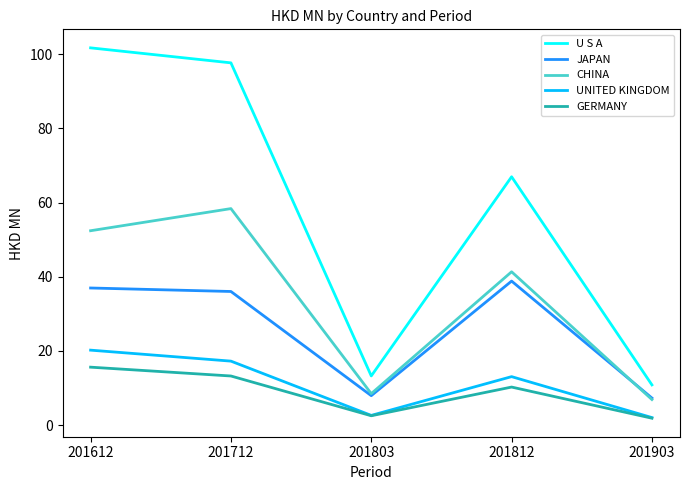

Reading left to right, what are all the values shown in this chart?

U S A: 101.7	97.7	13.3	67.0	10.9
JAPAN: 37.0	36.0	7.9	38.8	7.3
CHINA: 52.4	58.4	8.5	41.4	6.9
UNITED KINGDOM: 20.2	17.3	2.6	13.1	2.0
GERMANY: 15.6	13.3	2.5	10.3	1.9